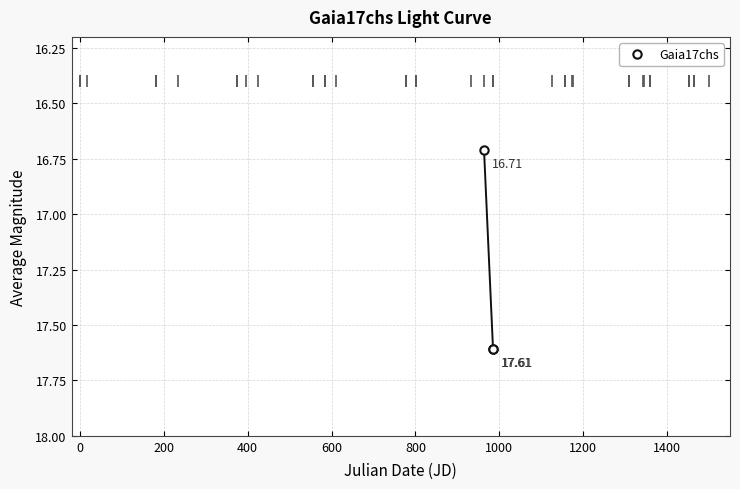

What is the average value?

17.3